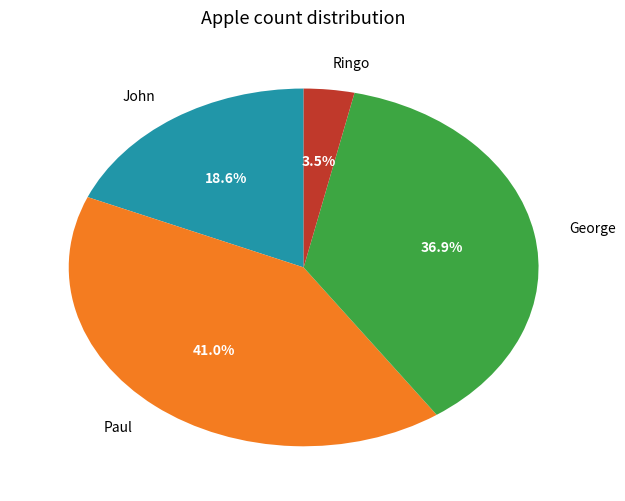

Do George and Paul together represent more than half of the pie?

Yes